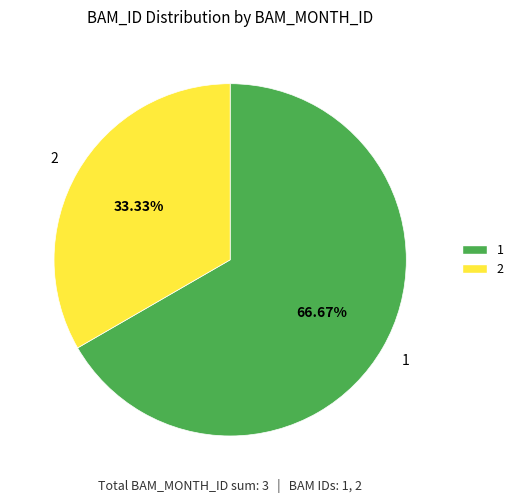

To the nearest percent, what portion does 2 represent?

33%